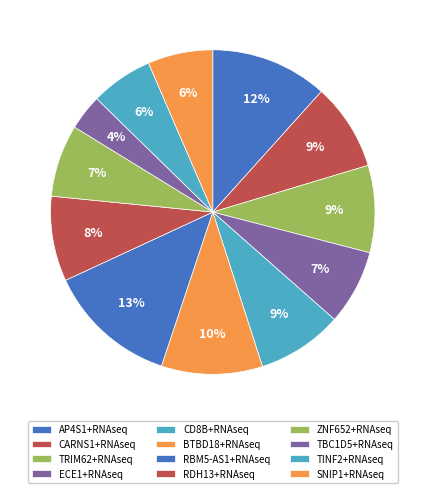

Count the number of slices in the pie.

12